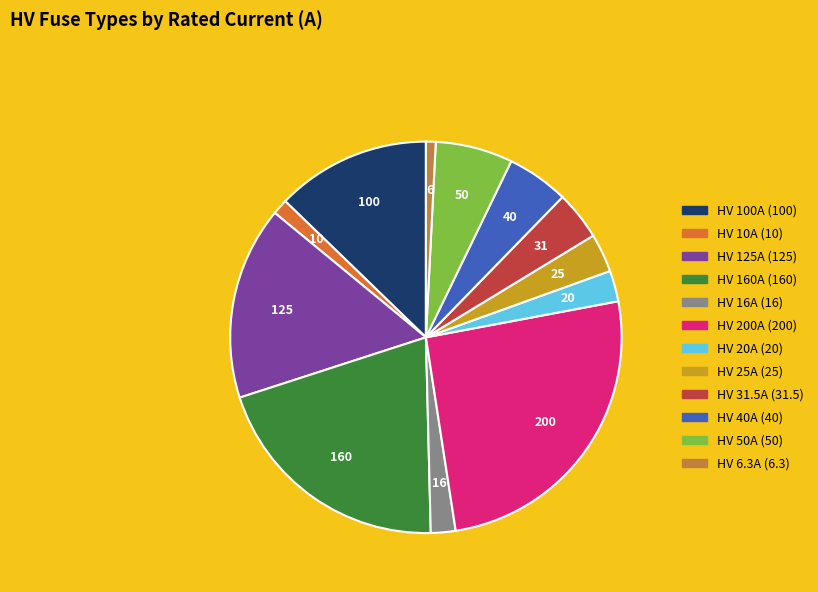

To the nearest percent, what is the combined percentage of HV 10A and HV 6.3A?

2%